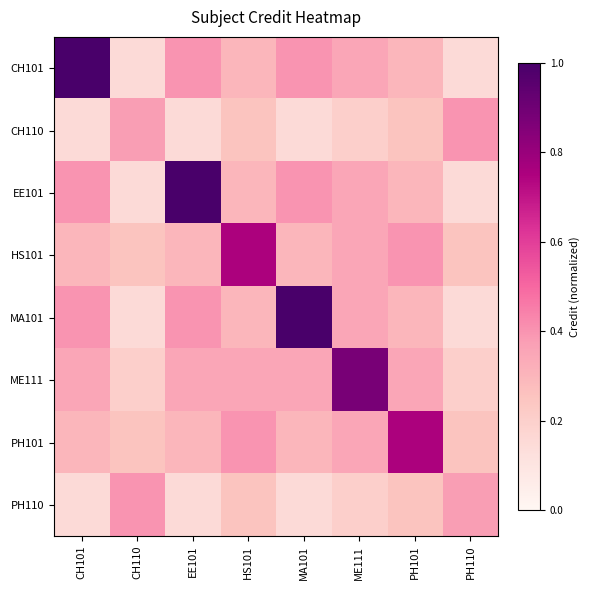

What is the smallest value displayed?

0.2